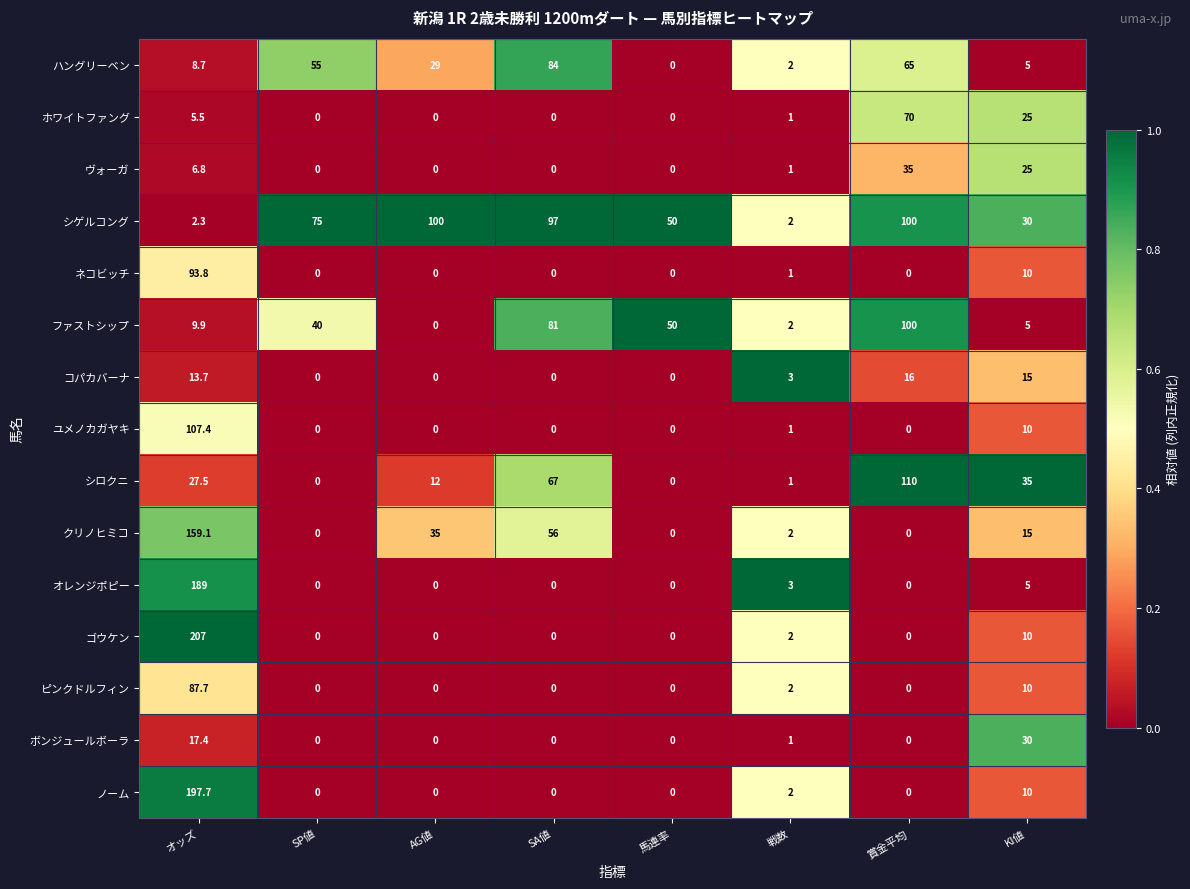

Rank the series at オッズ from highest to lowest value.

ゴウケン, ノーム, オレンジポピー, クリノヒミコ, ユメノカガヤキ, ネコビッチ, ピンクドルフィン, シロクニ, ボンジュールボーラ, コパカバーナ, ファストシップ, ハングリーベン, ヴォーガ, ホワイトファング, シゲルコング